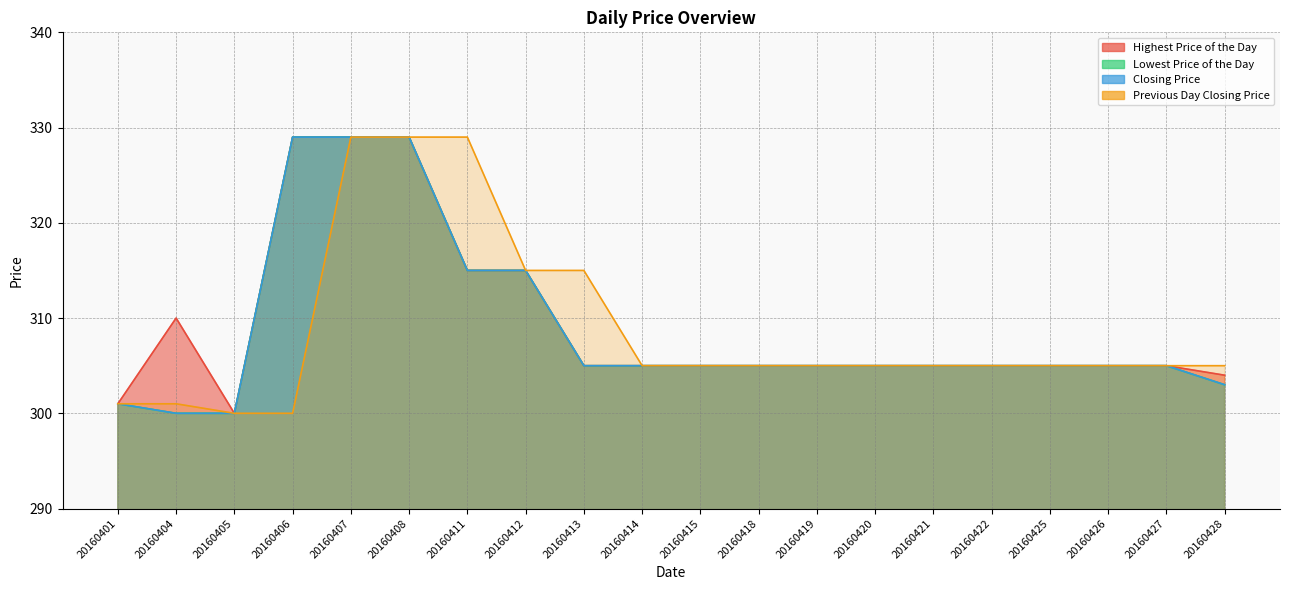

Which series has the largest range (max minus min)?

Highest Price of the Day